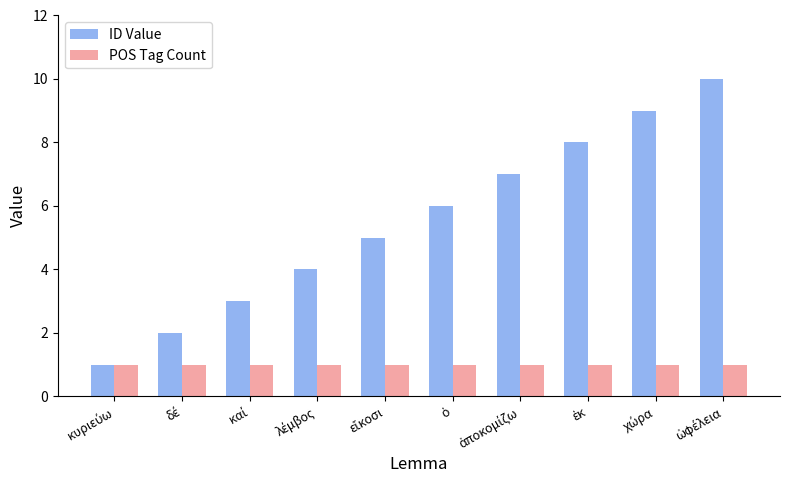

List the series in order of their overall mean, highest first.

ID Value, POS Tag Count